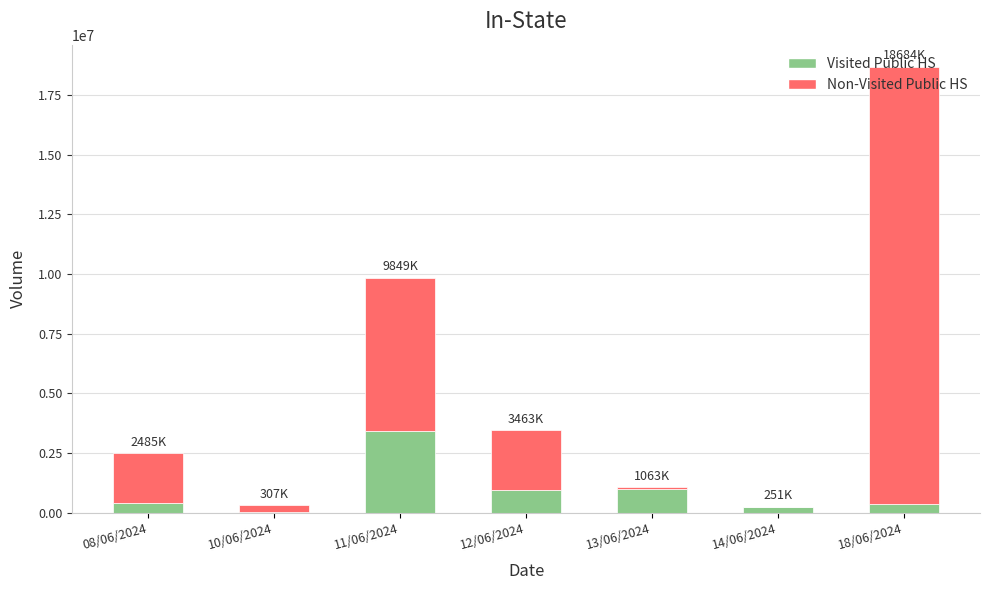

At which category is the sum across all series the highest?

18/06/2024